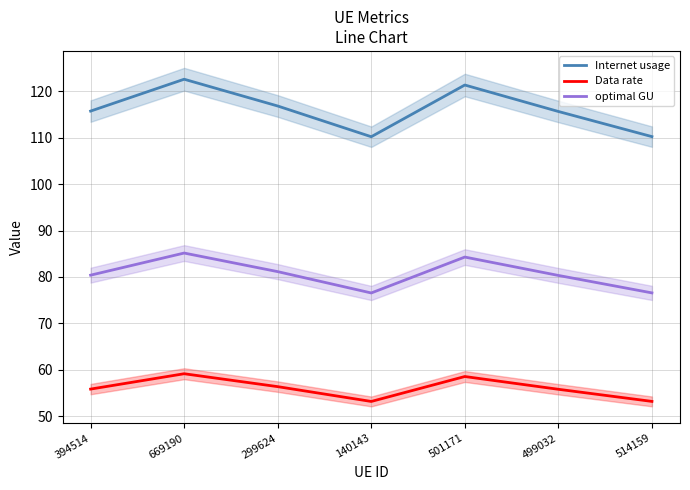

How many lines are shown in the chart?

3